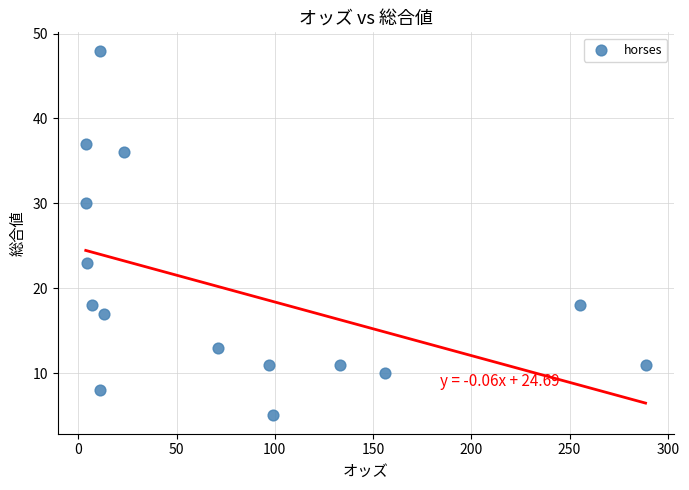

What is the range of Y values (max minus min)?

43